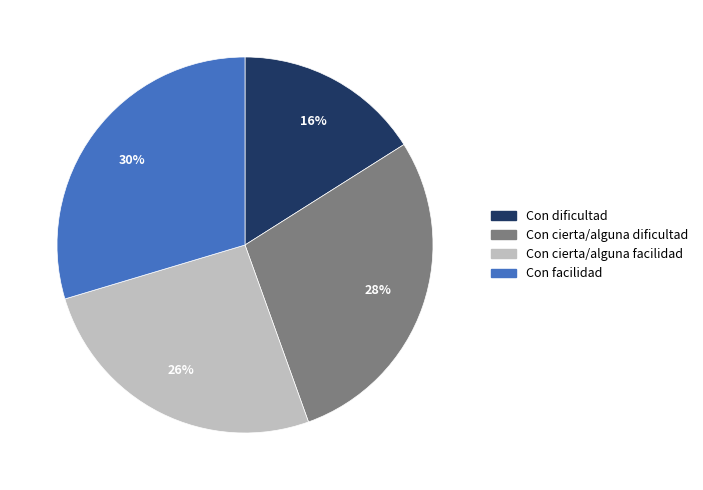

Which category has the smallest portion of the pie?

Con dificultad